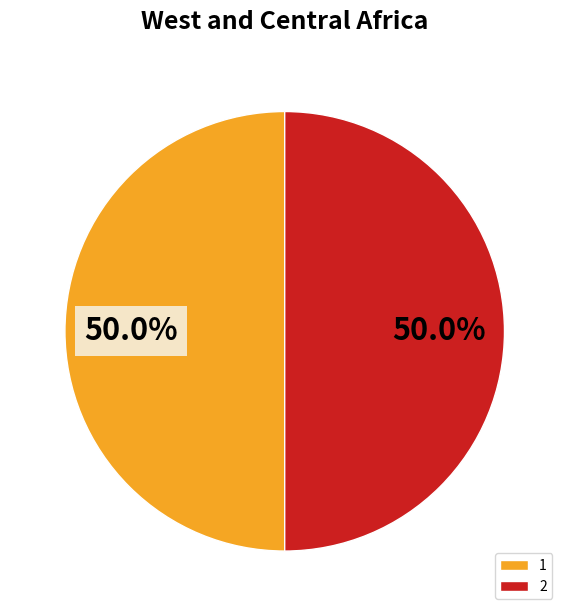

What is the ratio of the value at 1 to the value at 2?

1.0